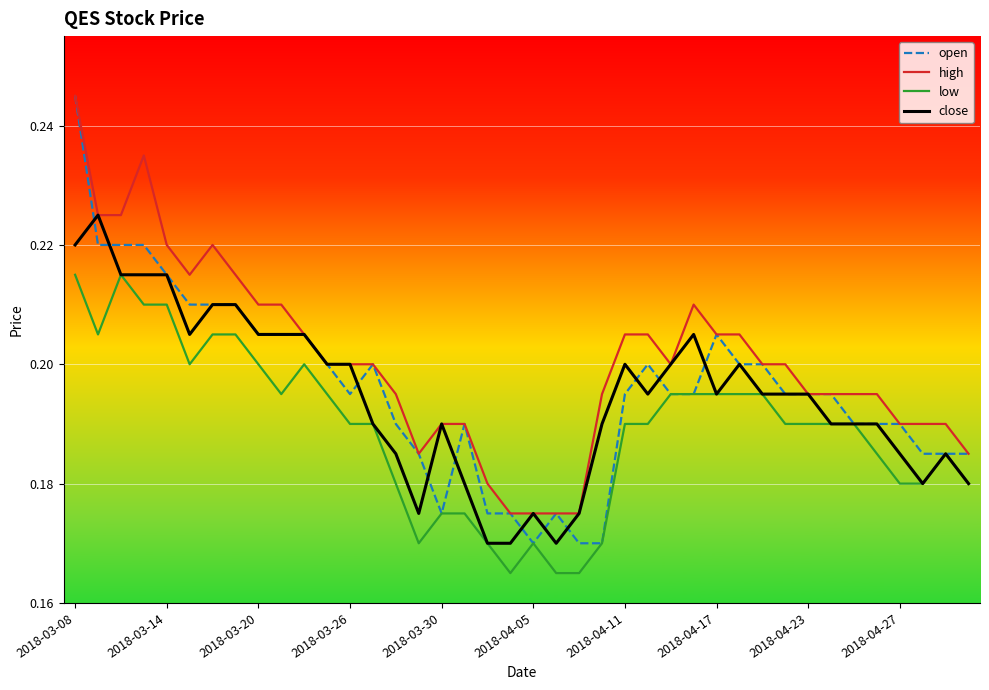

Which series has the largest range (max minus min)?

open